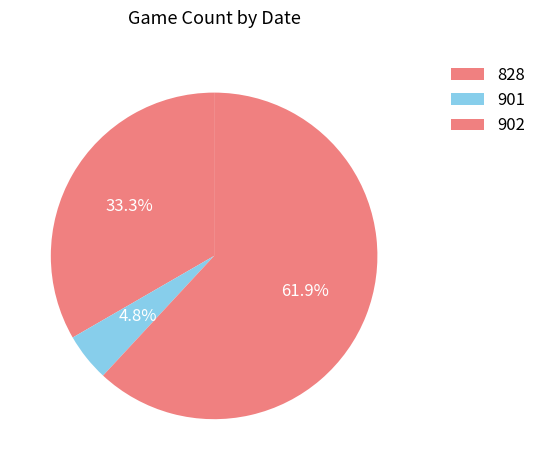

Which has a higher value, 901 or 902?

902